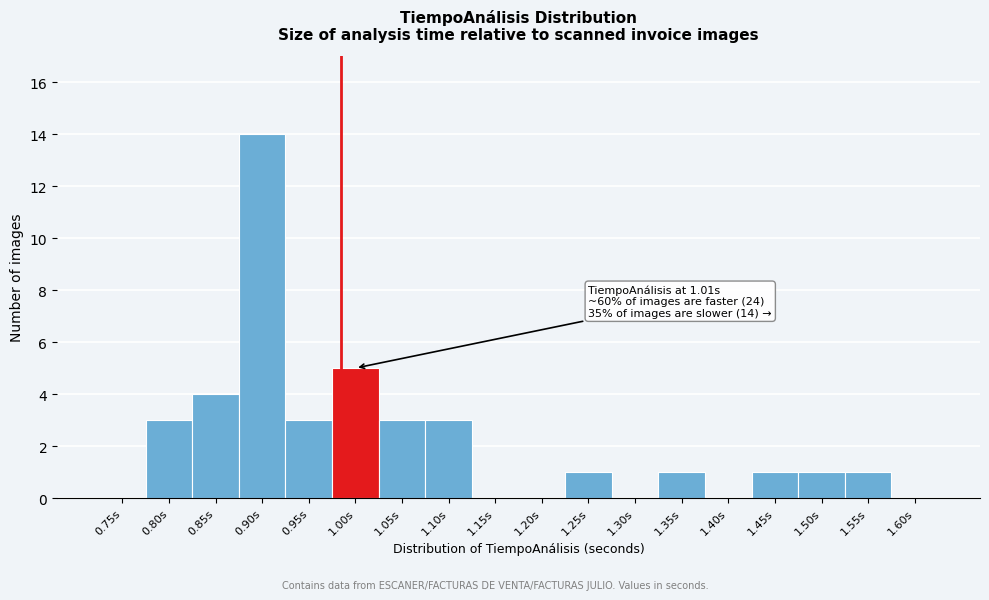

Reading right to left, extract all data points from this chart.

1.60s=0	1.55s=1	1.50s=1	1.45s=1	1.40s=0	1.35s=1	1.30s=0	1.25s=1	1.20s=0	1.15s=0	1.10s=3	1.05s=3	1.00s=5	0.95s=3	0.90s=14	0.85s=4	0.80s=3	0.75s=0